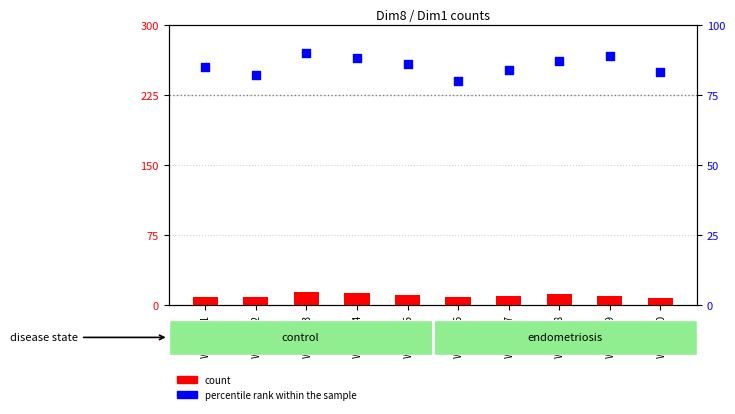

At how many categories does at least one series exceed 29?

10